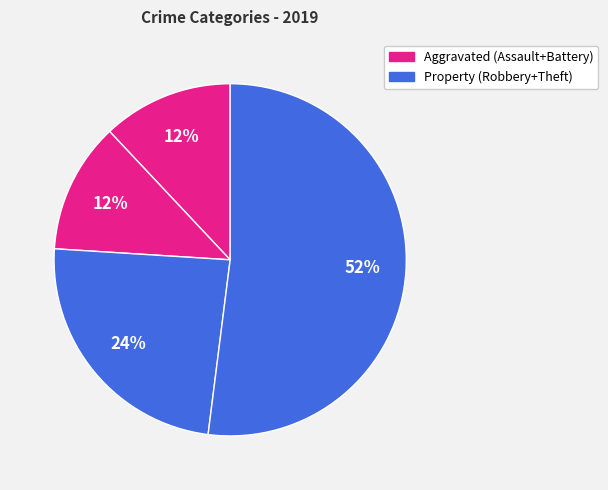

Count the number of slices in the pie.

4